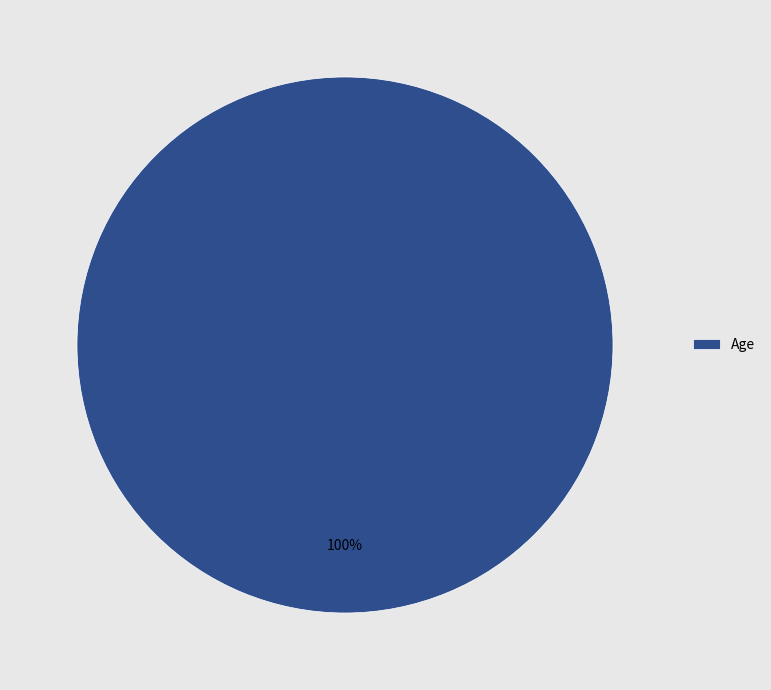

Is it true that Age is 91% of the pie?

False